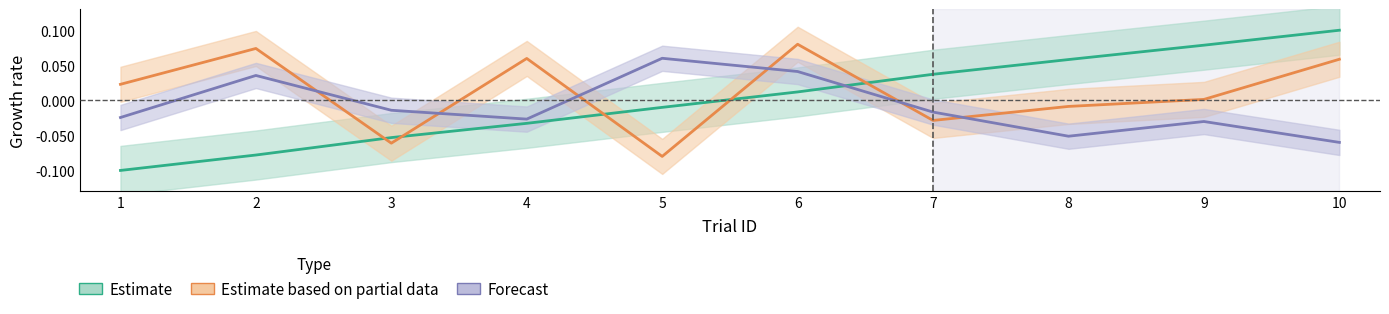

Reading right to left, transcribe all the data shown in this chart.

trialId: 10=0.1	9=0.1	8=0.1	7=0.0	6=0.0	5=-0.0	4=-0.0	3=-0.1	2=-0.1	1=-0.1
isiDuration: 10=0.1	9=0.0	8=-0.0	7=-0.0	6=0.1	5=-0.1	4=0.1	3=-0.1	2=0.1	1=0.0
itiDuration: 10=-0.1	9=-0.0	8=-0.1	7=-0.0	6=0.0	5=0.1	4=-0.0	3=-0.0	2=0.0	1=-0.0